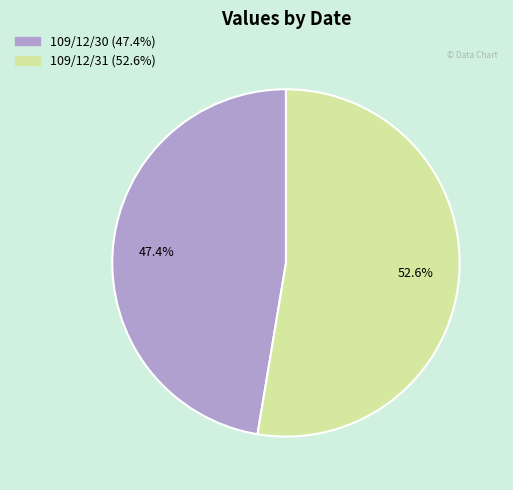

To the nearest percent, what is the combined percentage of 109/12/31 and 109/12/30?

100%